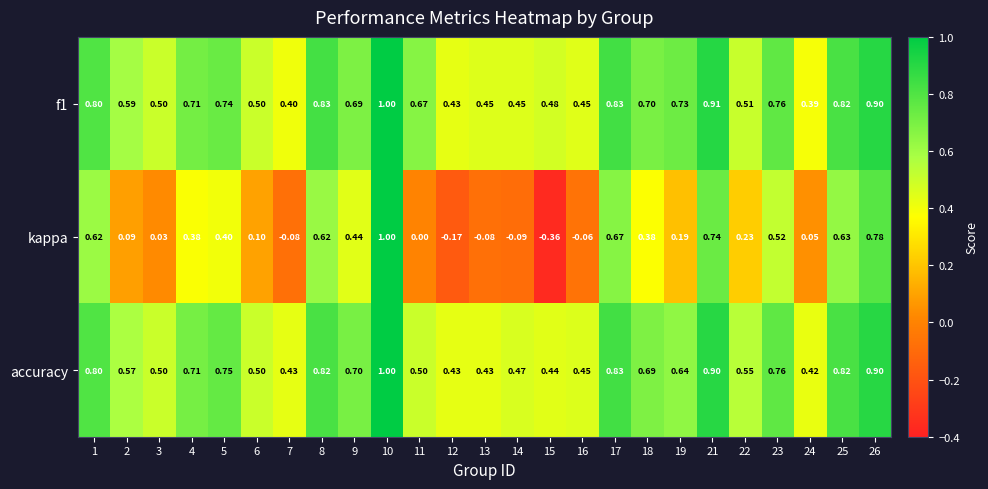

Which series has the largest range (max minus min)?

kappa